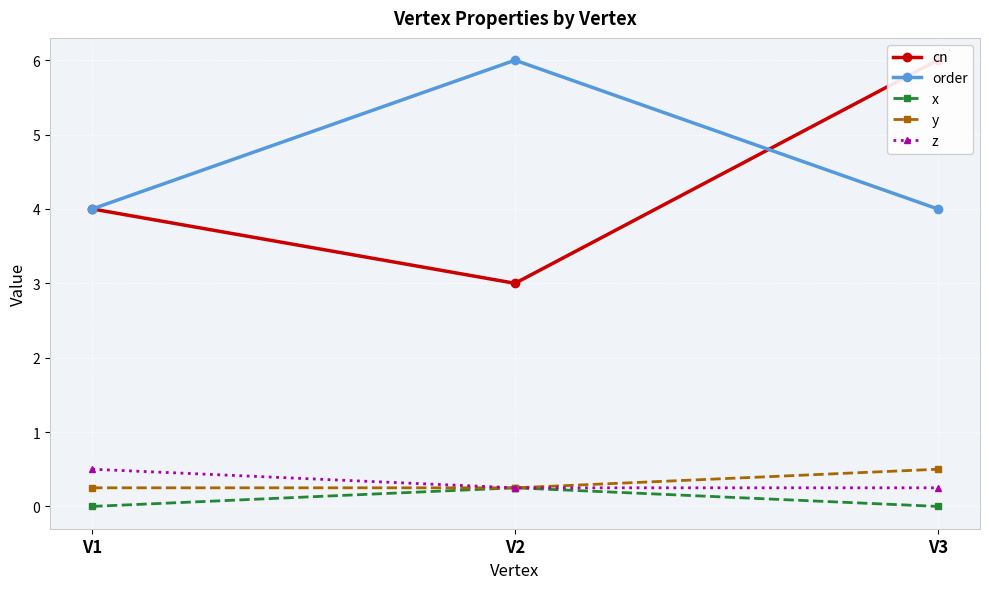

Count the cn values in the range 3 to 6.

3